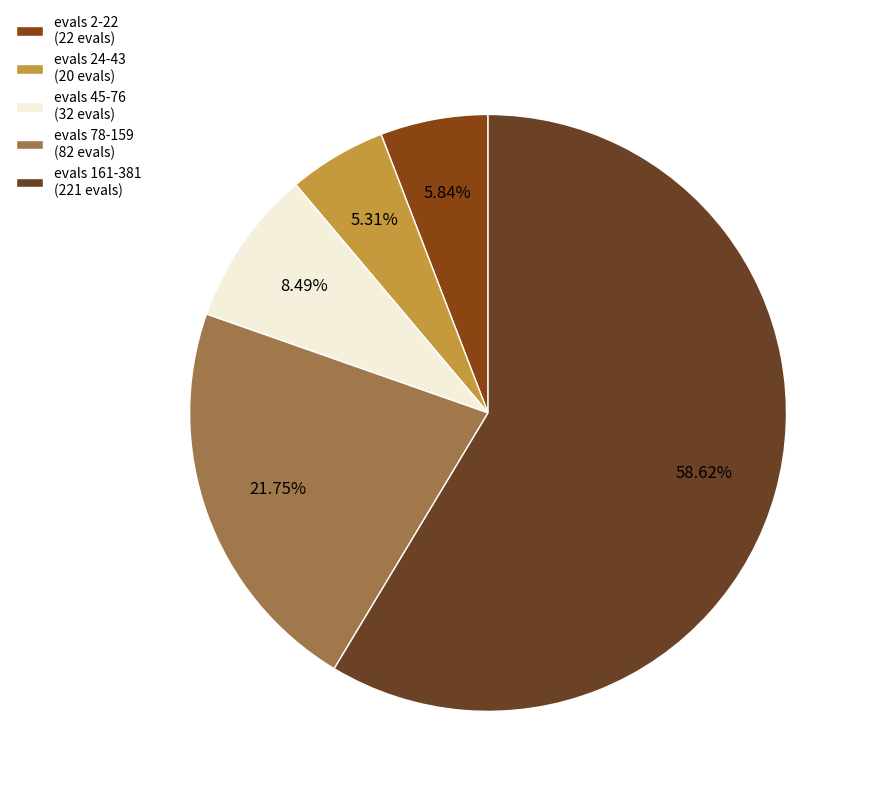

Count the number of slices in the pie.

5